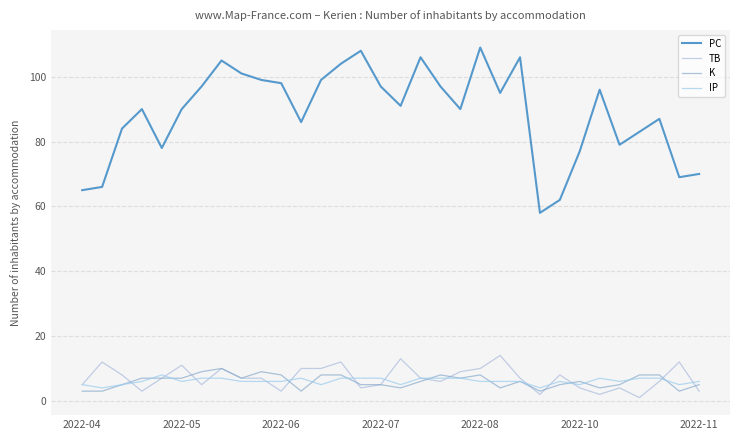

What is the value of the TB point at the 18th from the left?

7